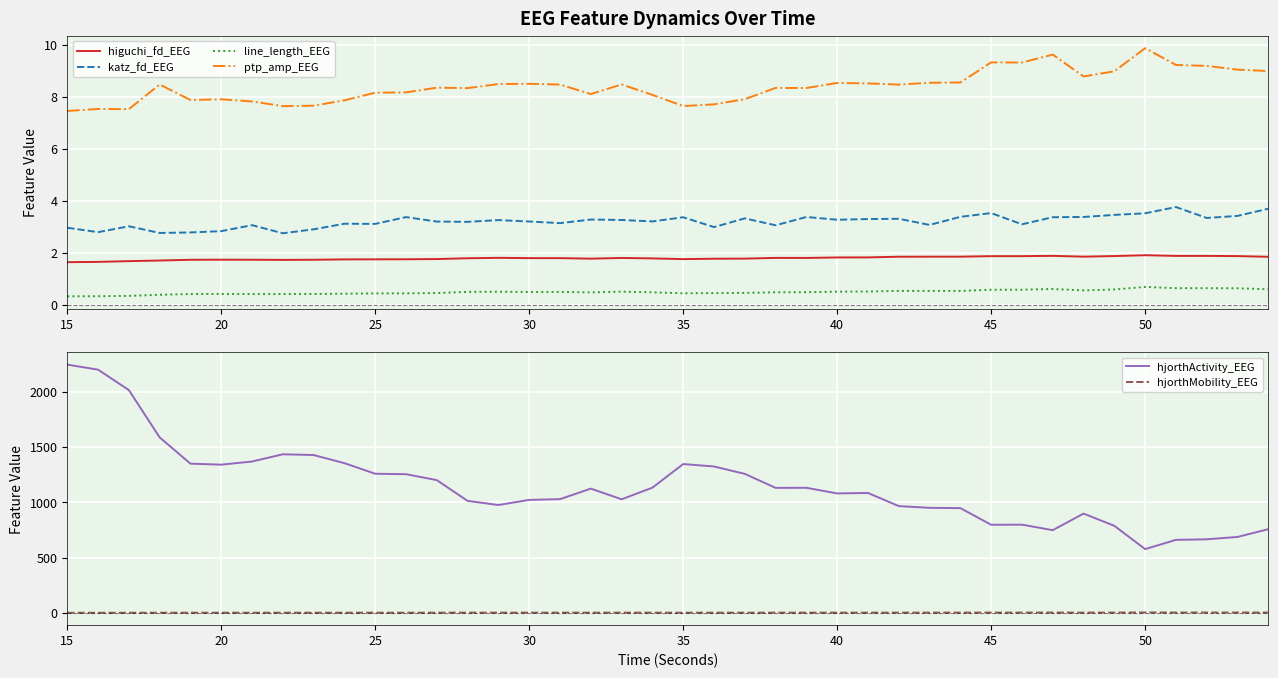

What is the smallest value displayed?

0.3